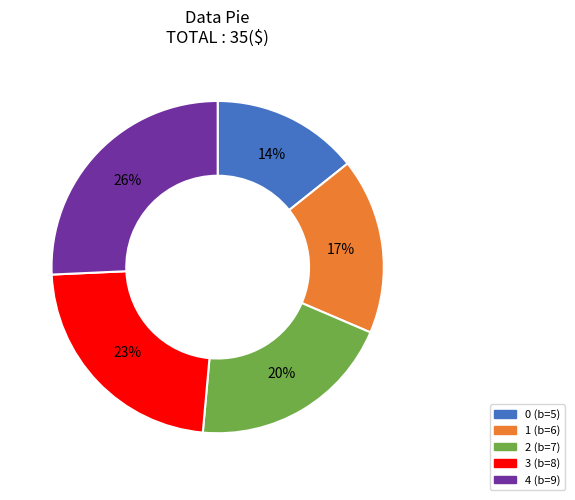

Is it true that 0 is 14% of the pie?

True